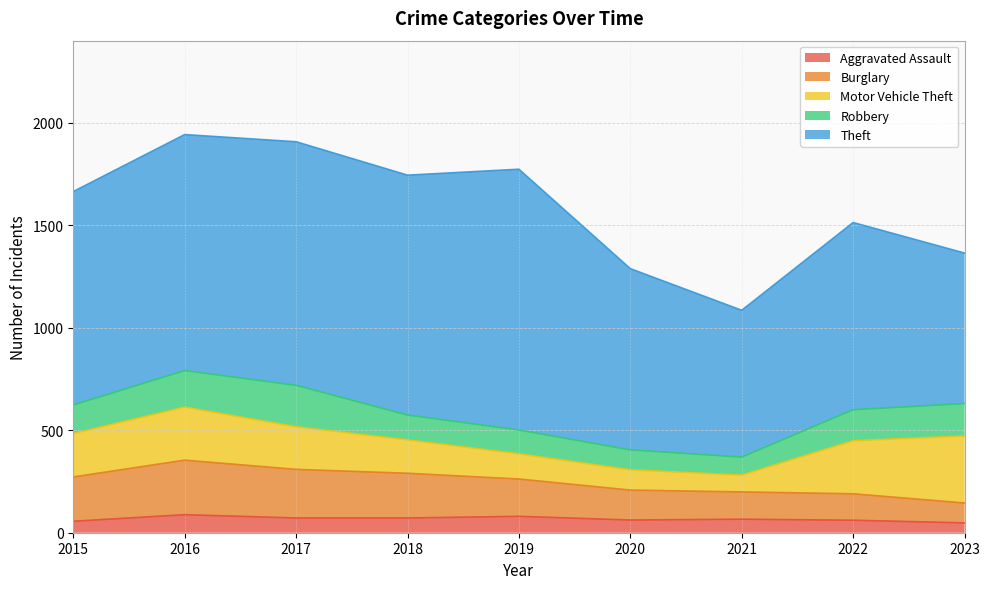

What are all the series names shown in the legend?

Aggravated Assault, Burglary, Motor Vehicle Theft, Robbery, Theft